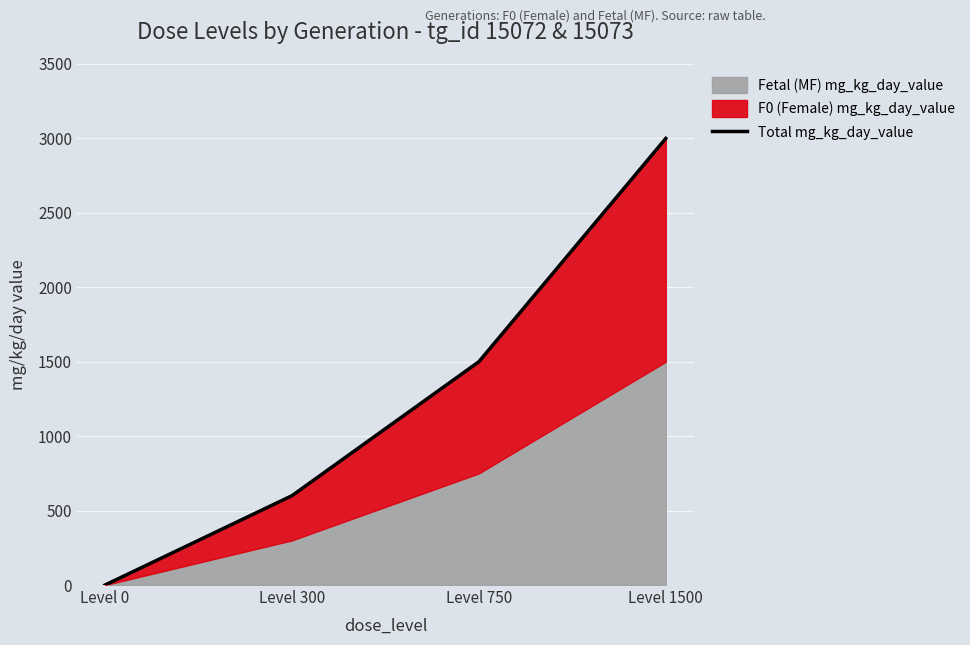

Reading left to right, list all the values displayed in this chart.

Level 0=0	Level 300=600	Level 750=1500	Level 1500=3000